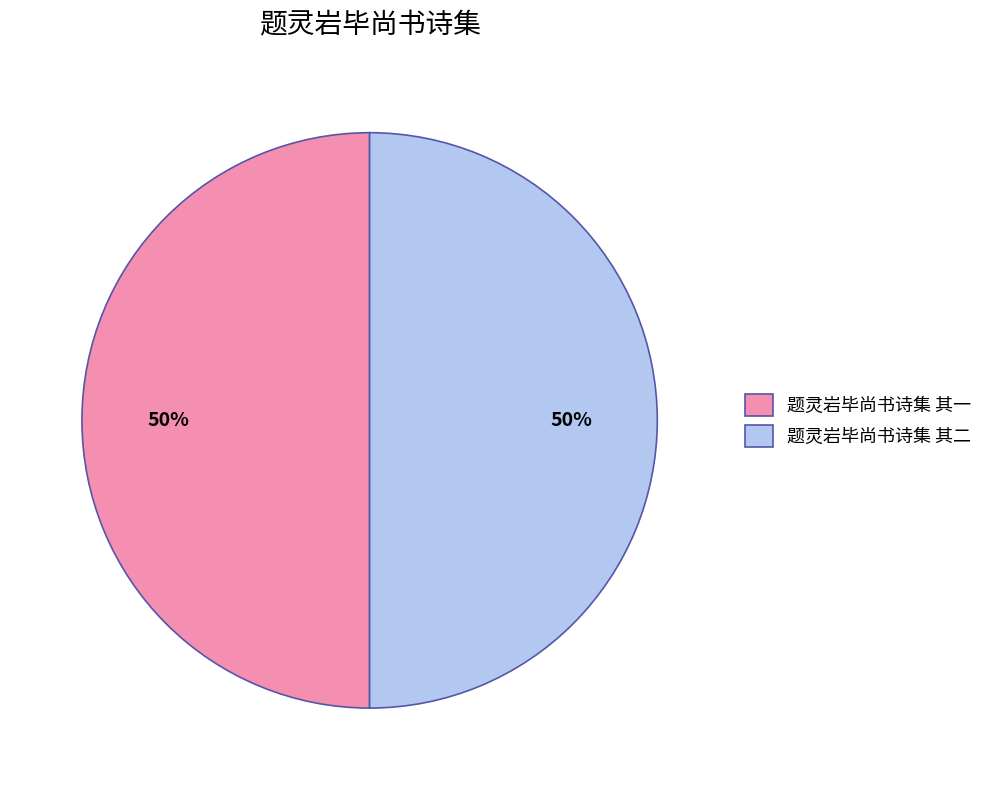

Do 题灵岩毕尚书诗集 其一 and 题灵岩毕尚书诗集 其二 together represent more than half of the pie?

Yes